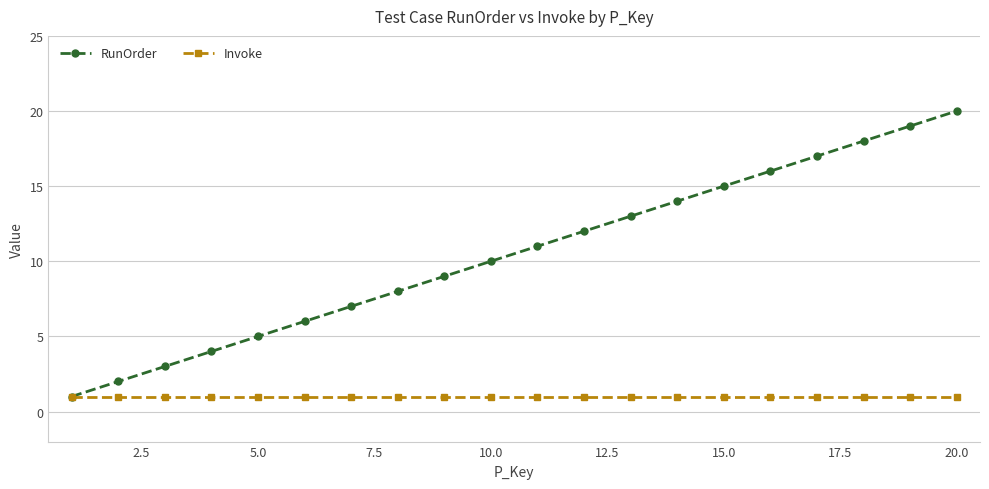

Is this an area chart (filled region under the line)?

No